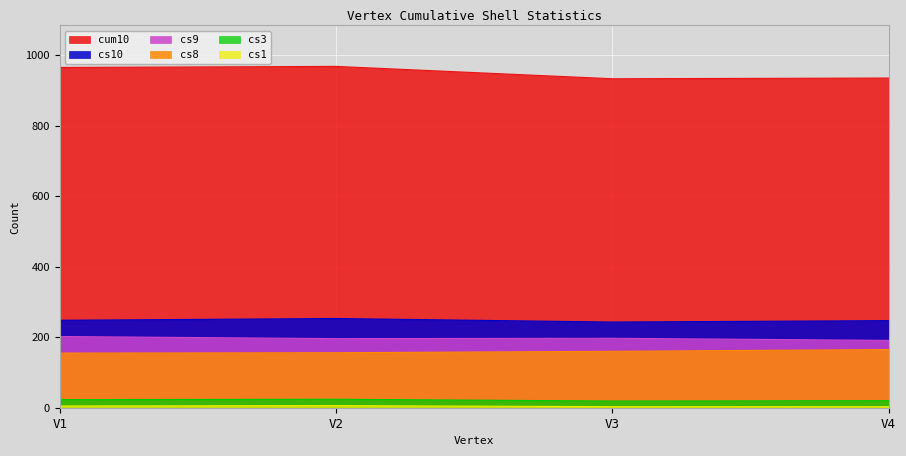

What is the sum of all cum10 values?

3801